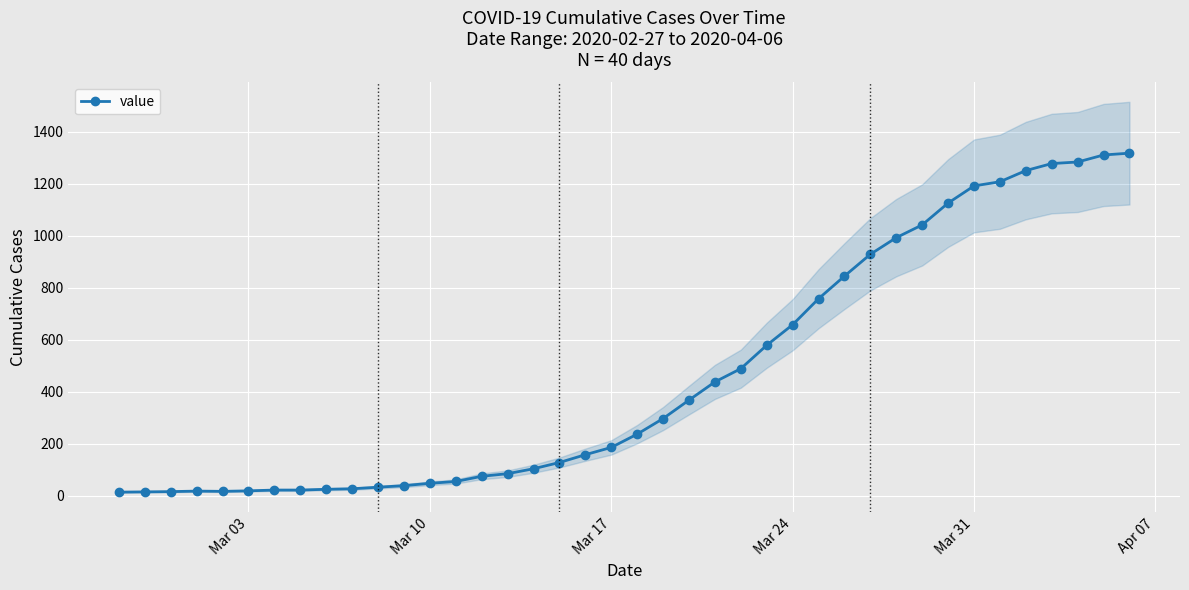

What is the average value?

467